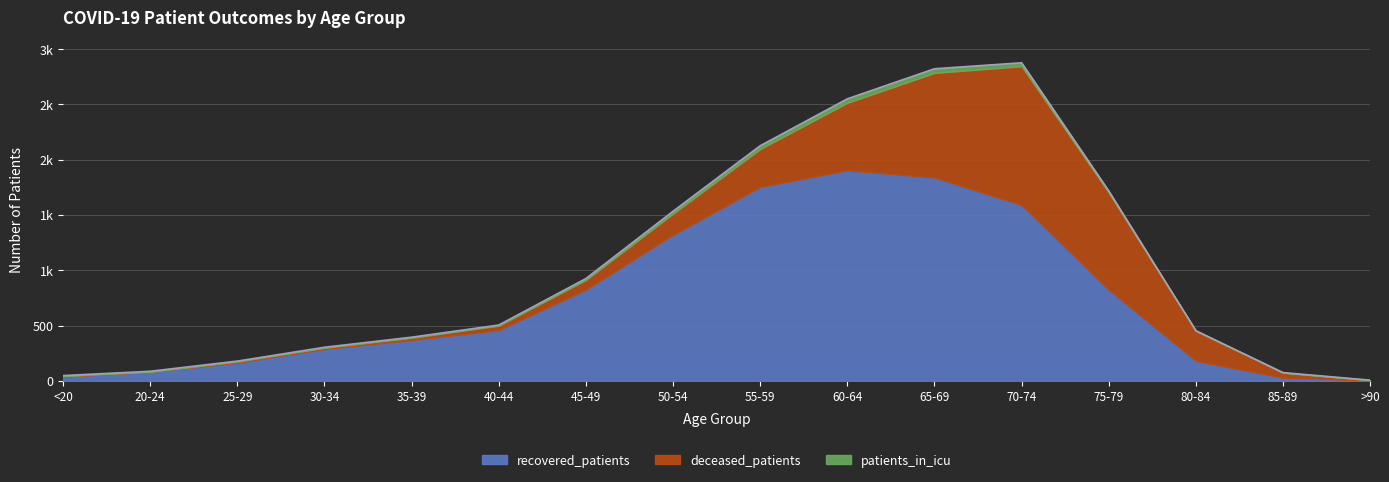

Reading left to right, list all the values displayed in this chart.

recovered_patients: 37	82	164	288	369	458	824	1319	1752	1903	1838	1589	823	180	28	4
deceased_patients: 6	0	11	11	21	41	88	192	343	610	945	1255	879	273	47	3
patients_in_icu: 5	5	4	5	5	6	13	22	30	36	38	31	15	1	0	0